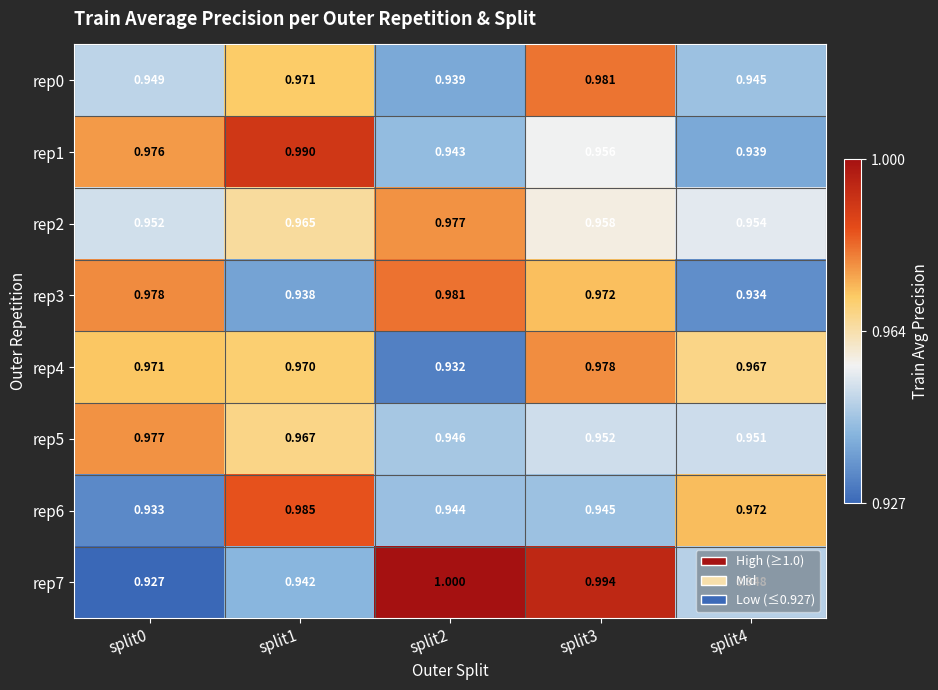

Is the value of rep5 at split0 greater than the value of rep3 at split0?

No